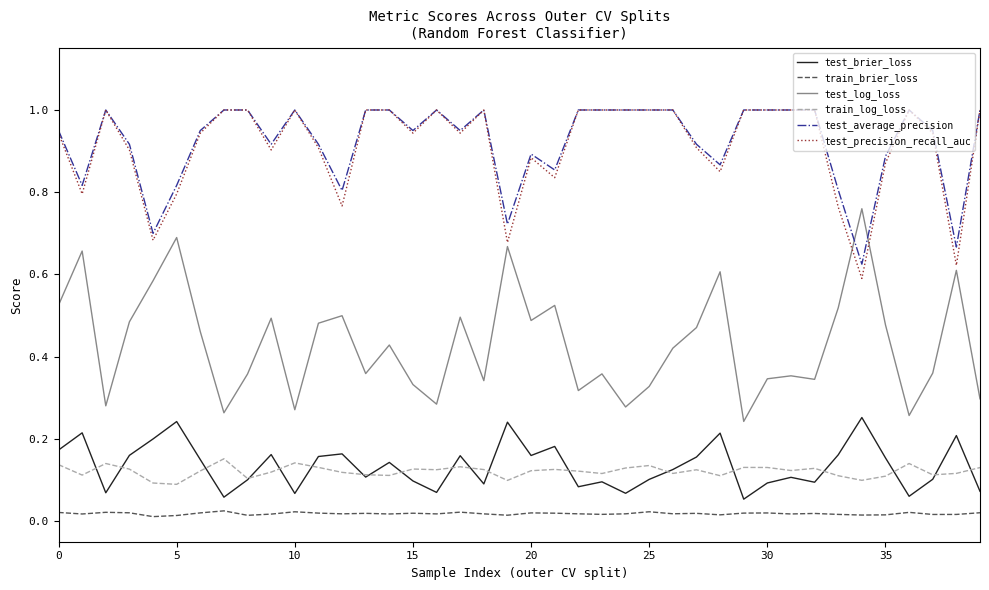

True or false: train_log_loss and test_log_loss cross at least once.

False